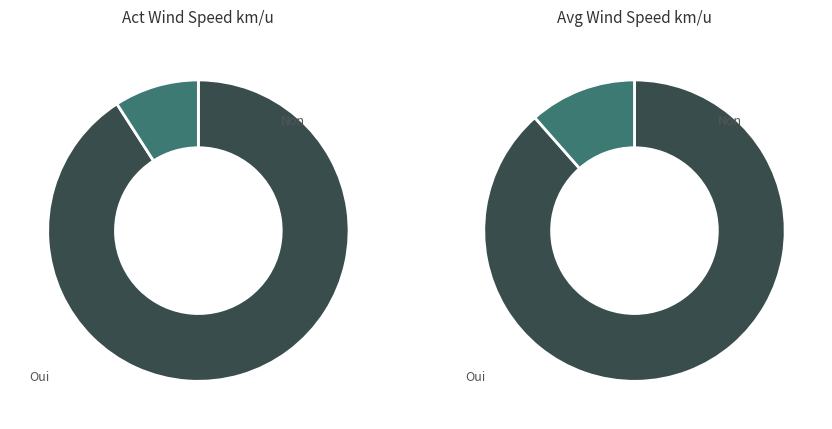

Is 18:45 the majority of the pie?

No